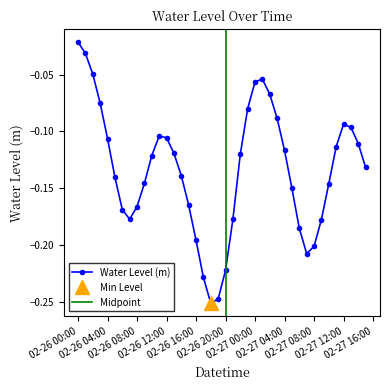

True or false: Water Level (m) has more than 2 interior local peaks.

True